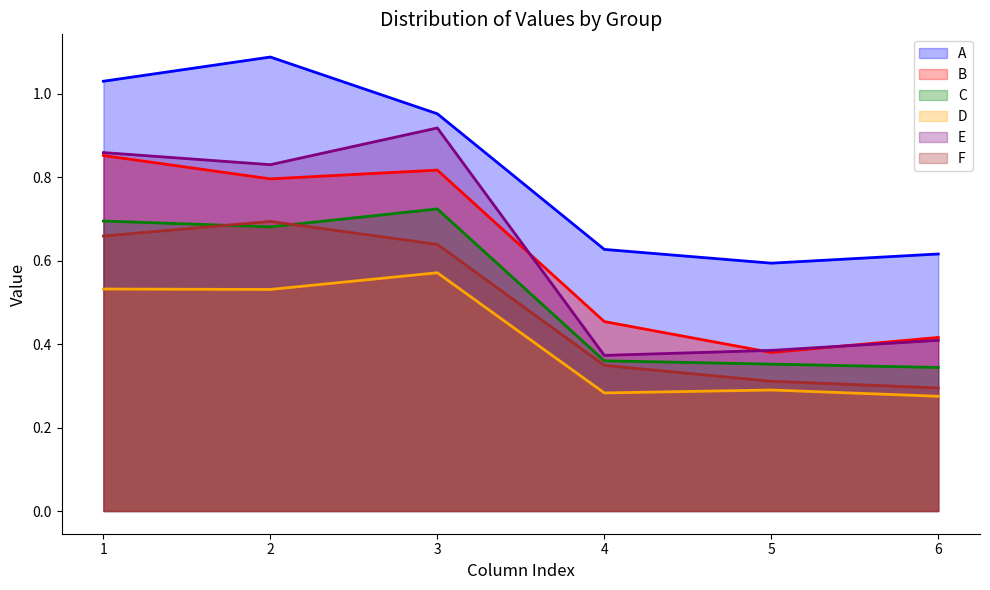

Read the C value at 6.

0.3